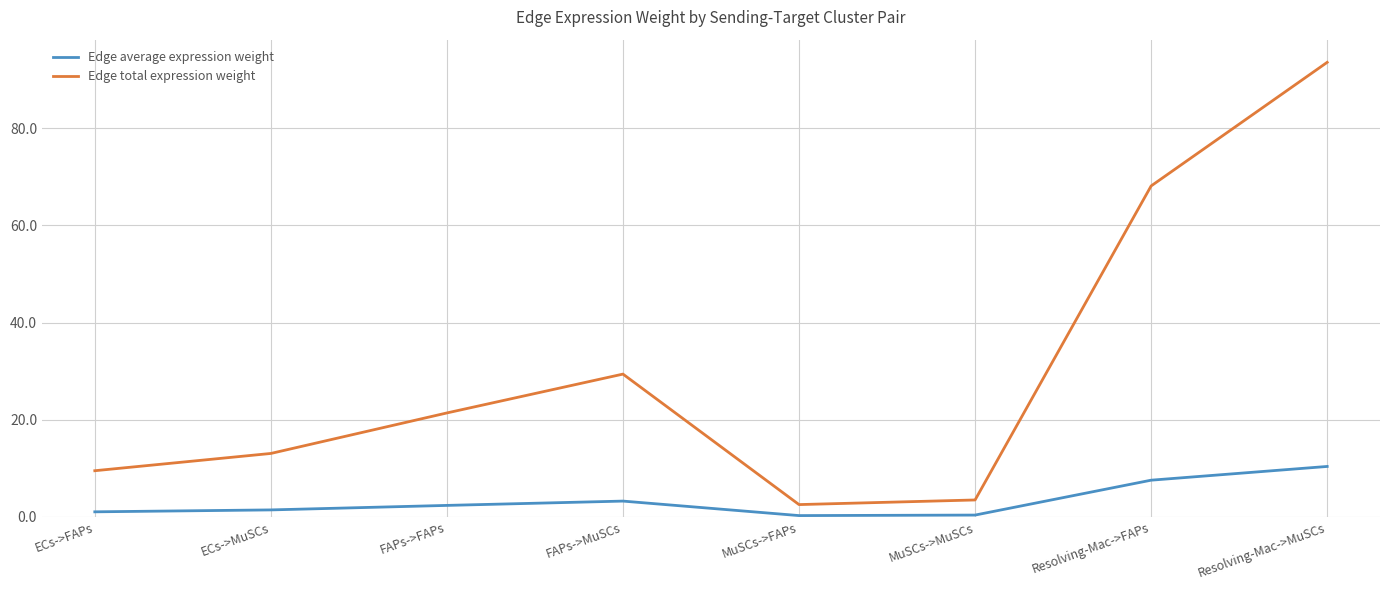

Does the chart display data point markers on the line(s)?

No